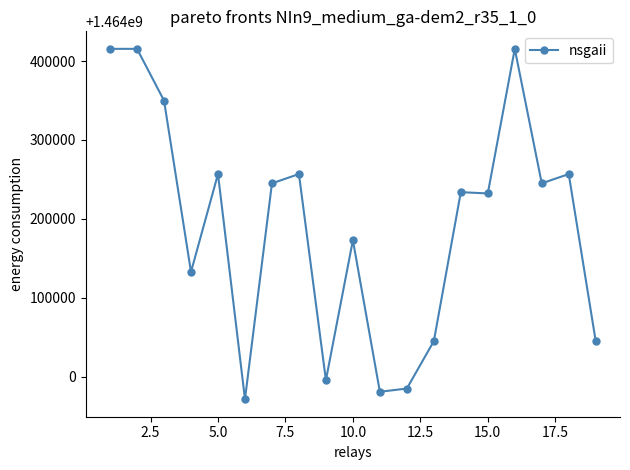

What is the difference between the maximum and minimum values?

443648